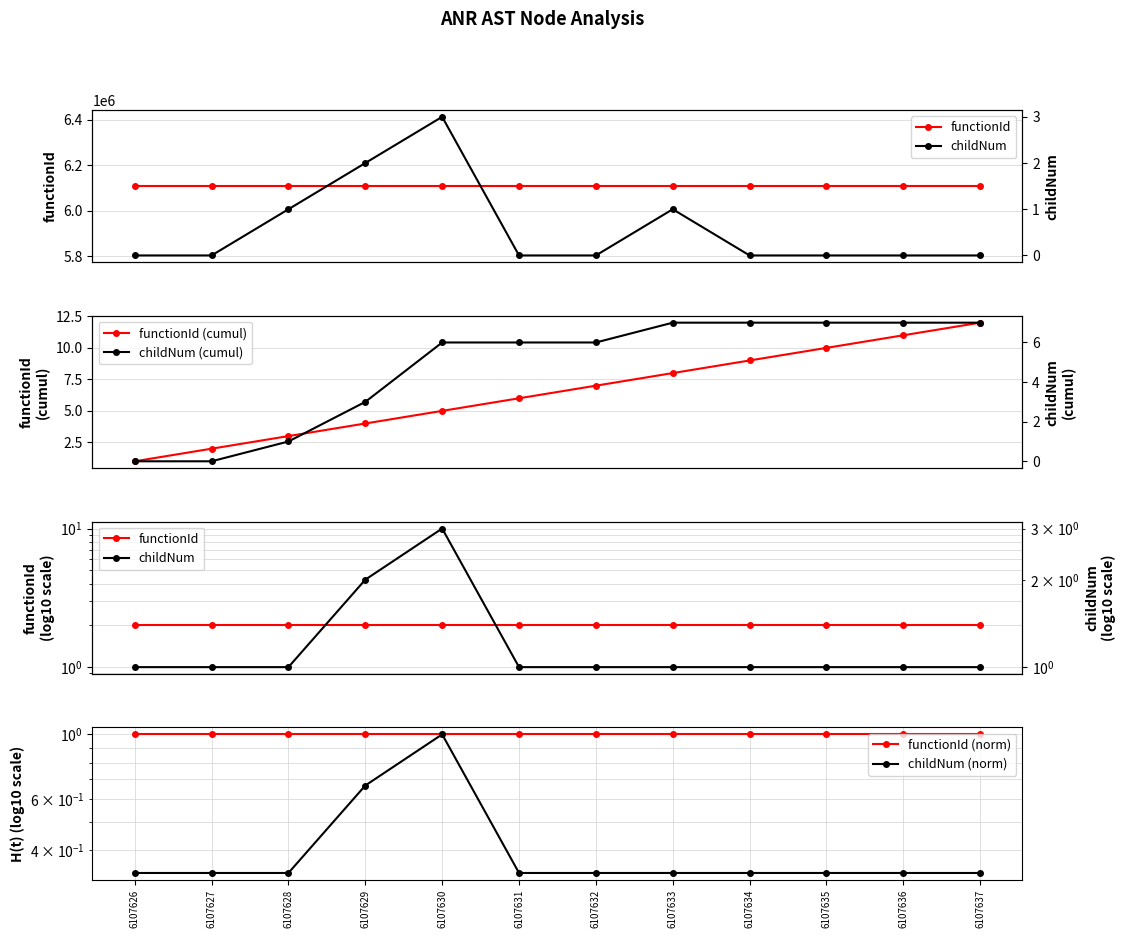

How many lines are shown in the chart?

6